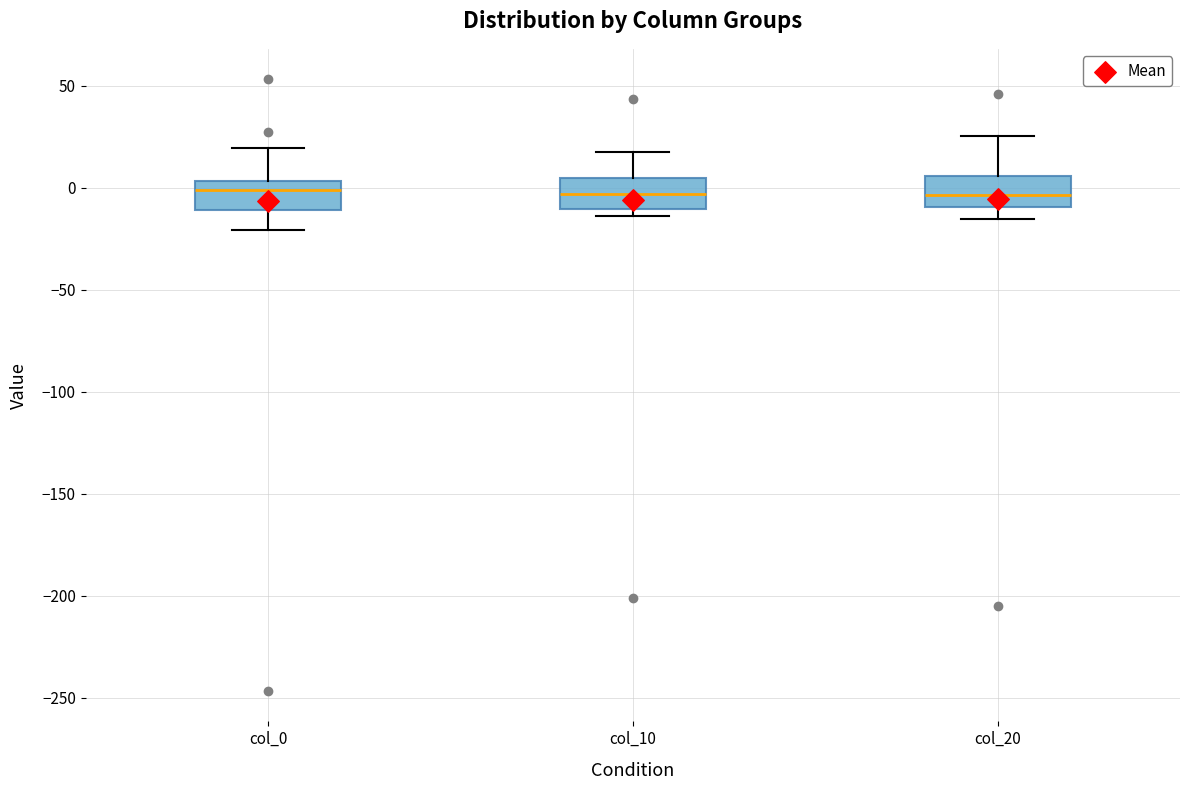

Where does the lower whisker of the box for col_20 end on the y-axis? The values are not printed on the chart, so give them approximately, as read against the axis.

-15